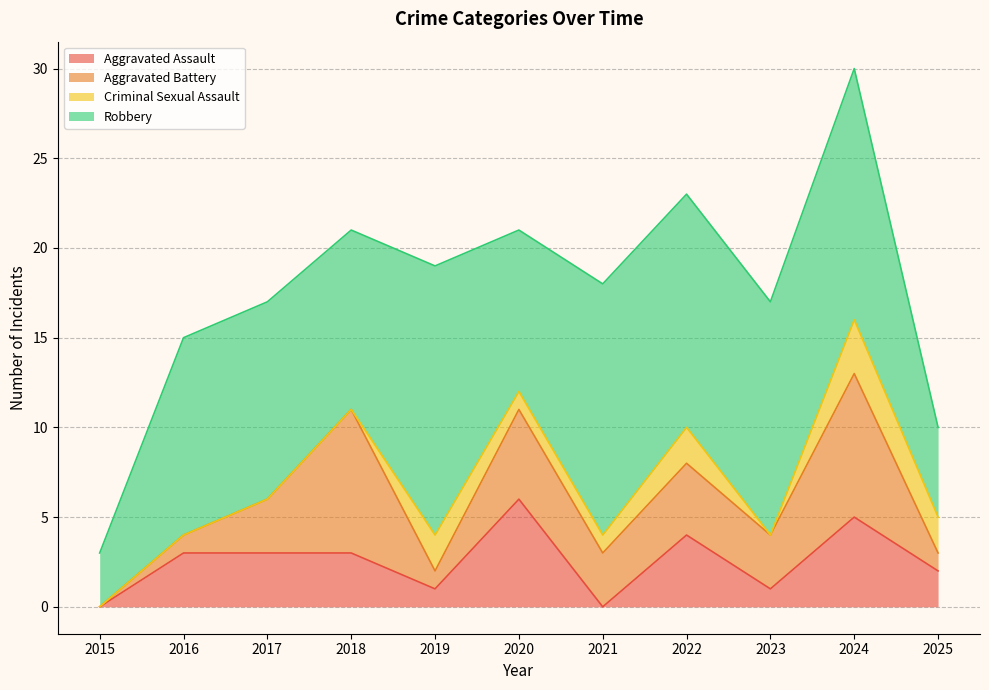

What is the sum of all Aggravated Assault values?

28